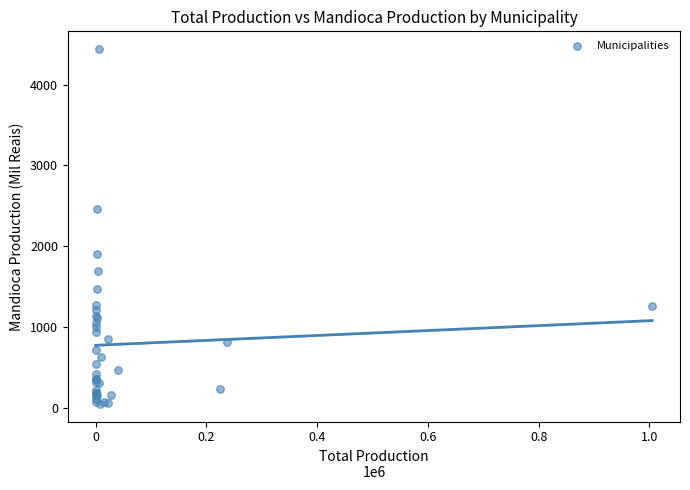

What Y value in the scatter plot is closest to 2245?

2462